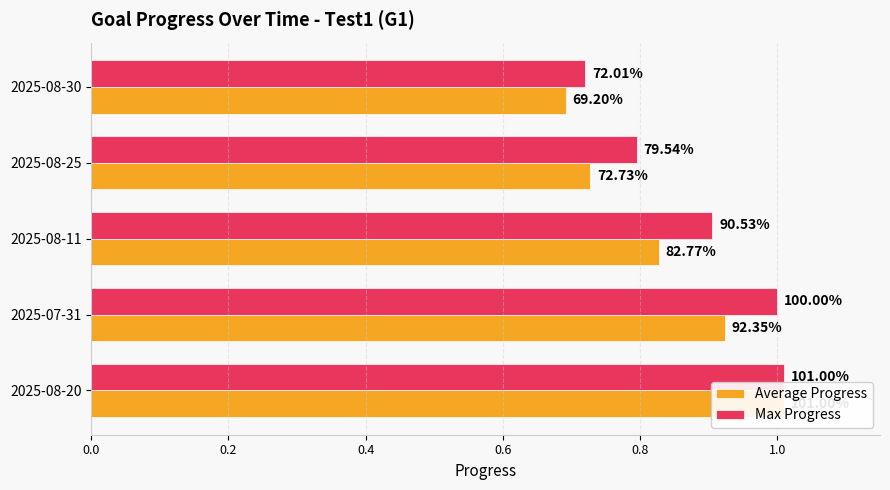

What are all the series names shown in the legend?

Average Progress, Max Progress